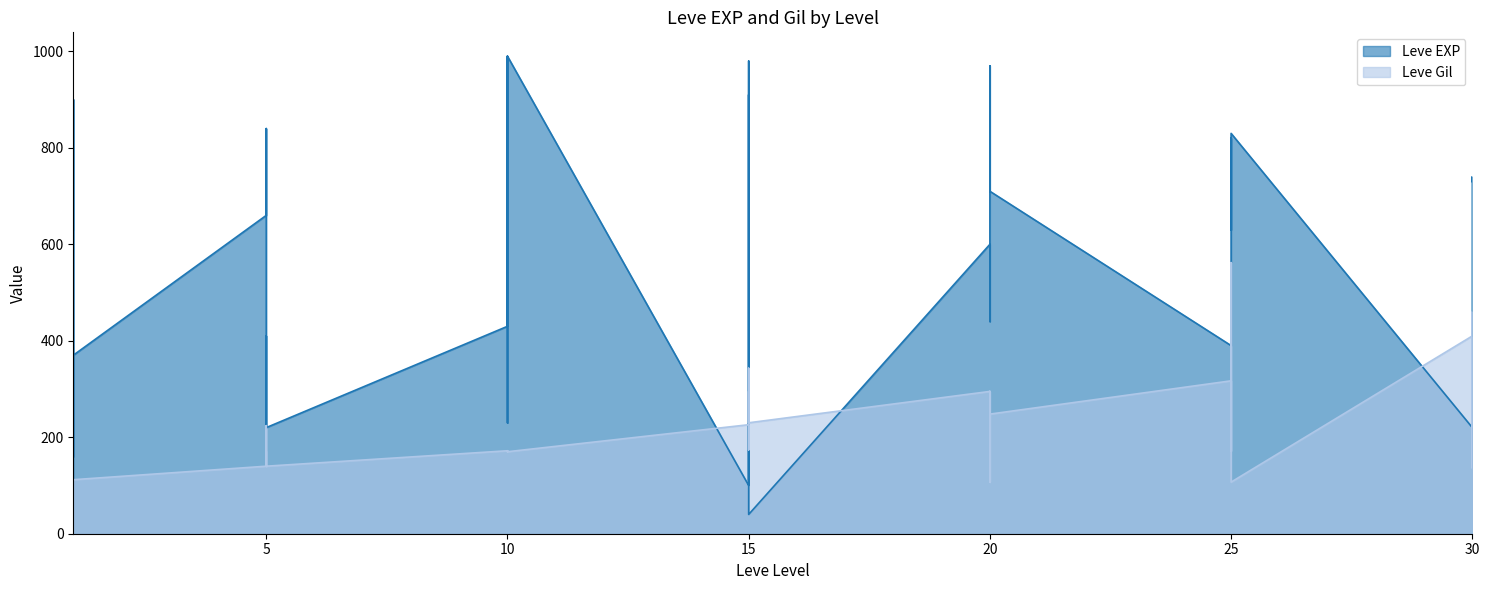

What are all the series names shown in the legend?

Leve EXP, Leve Gil